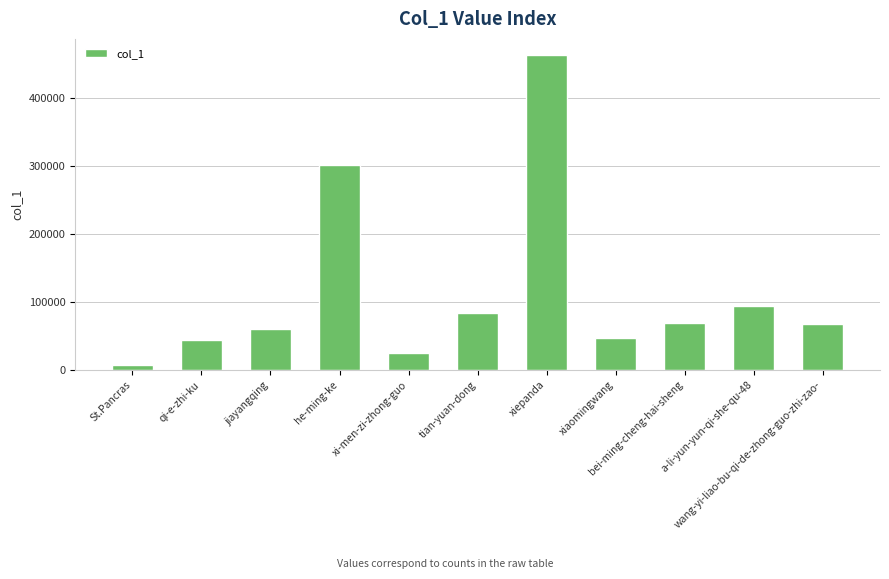

What is the value of the 1st bar from the left?

7187